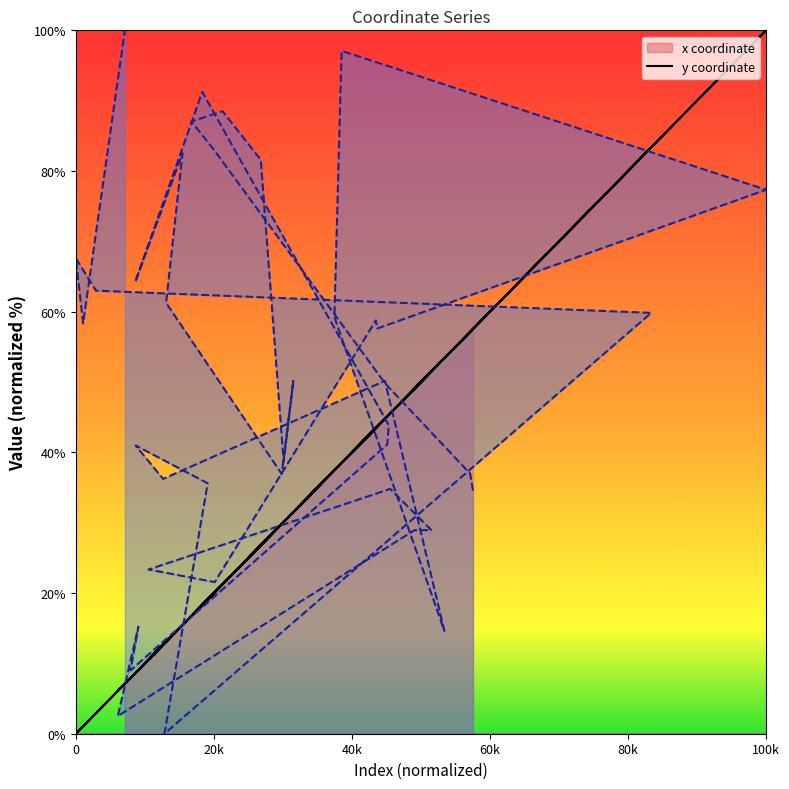

Reading left to right, extract all data points from this chart.

x: 57.5	57.1	44.8	20.0	16.7	21.3	26.8	30.1	31.5	29.8	13.1	15.5	8.6	18.3	45.3	45.1	7.9	9.1	6.1	49.1	51.5	45.6	10.5	20.1	43.5	43.7	100.0	38.5	37.5	53.4	44.8	12.6	8.7	19.1	12.8	83.4	2.9	0.0	1.1	7.1
y: 34.6	37.0	49.8	83.0	87.0	88.5	81.6	38.7	50.2	36.9	61.3	82.5	64.2	91.2	43.8	41.1	9.0	15.2	2.5	28.9	28.9	34.8	23.3	21.6	58.8	57.6	77.3	97.1	59.2	14.6	50.2	36.2	41.0	35.6	0.0	59.8	63.0	67.6	58.3	100.0